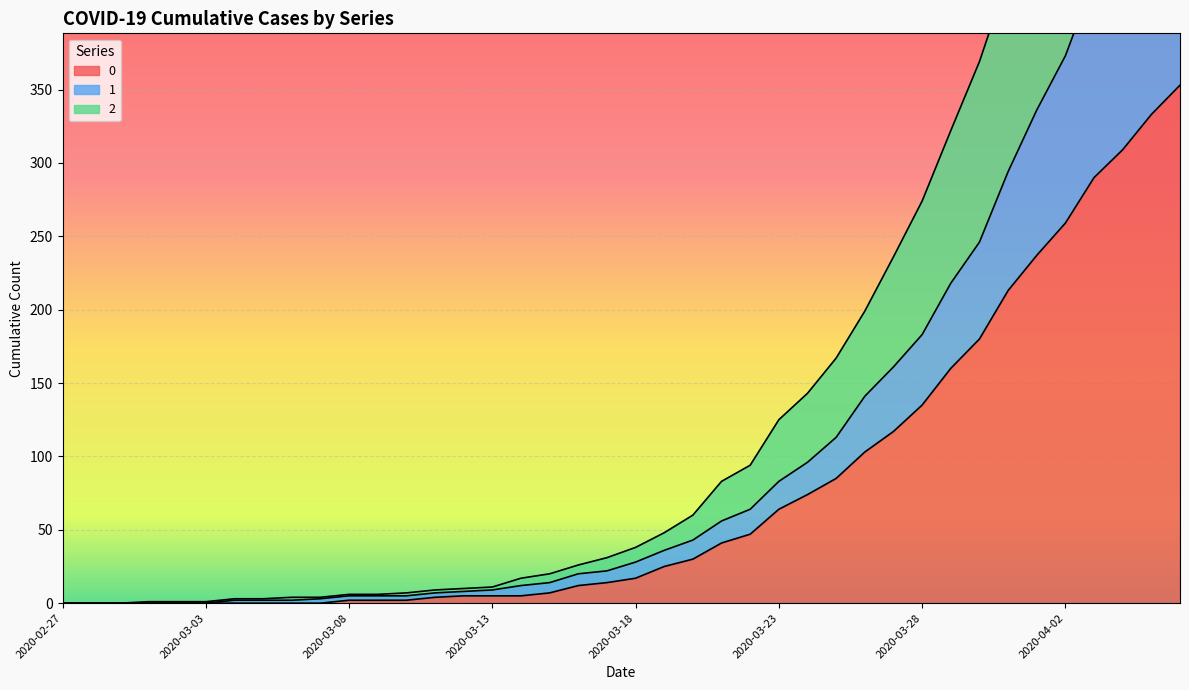

What is the label of the 17th point from the left?

2020-03-14